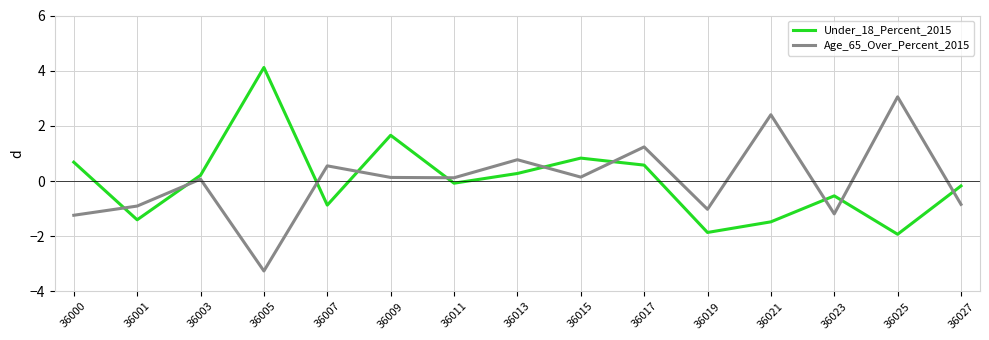

List the series in order of their peak value, lowest first.

Age_65_Over_Percent_2015, Under_18_Percent_2015